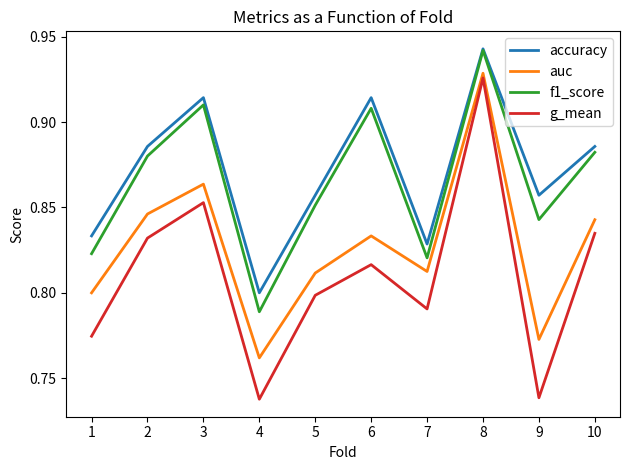

At which label does accuracy reach its peak?

8